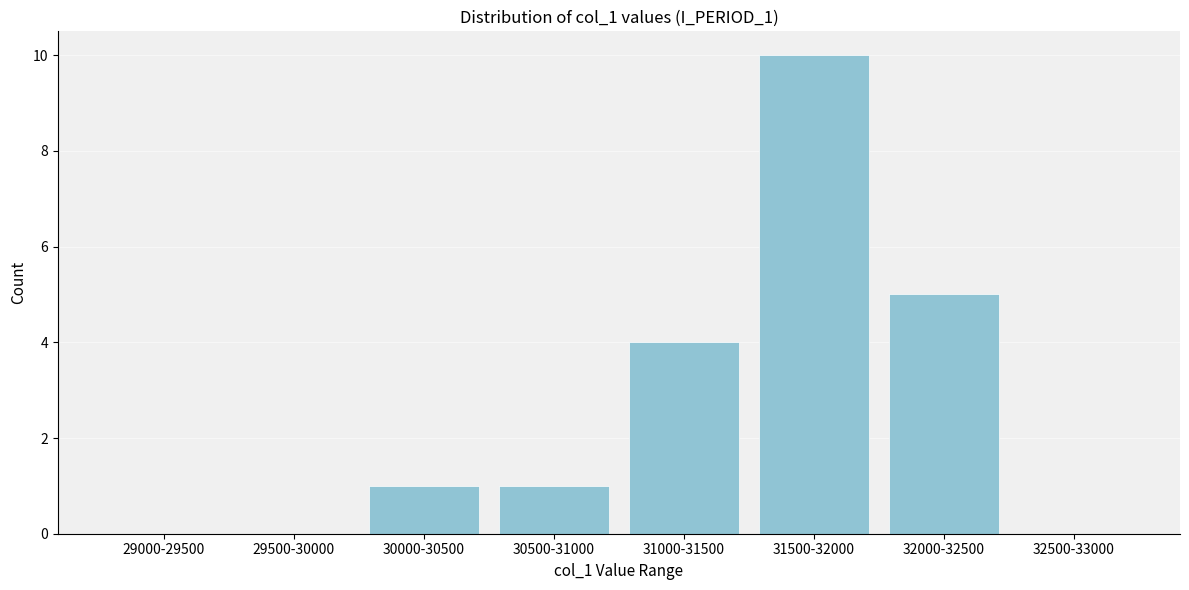

Reading left to right, list all the values displayed in this chart.

29000-29500=0	29500-30000=0	30000-30500=1	30500-31000=1	31000-31500=4	31500-32000=10	32000-32500=5	32500-33000=0